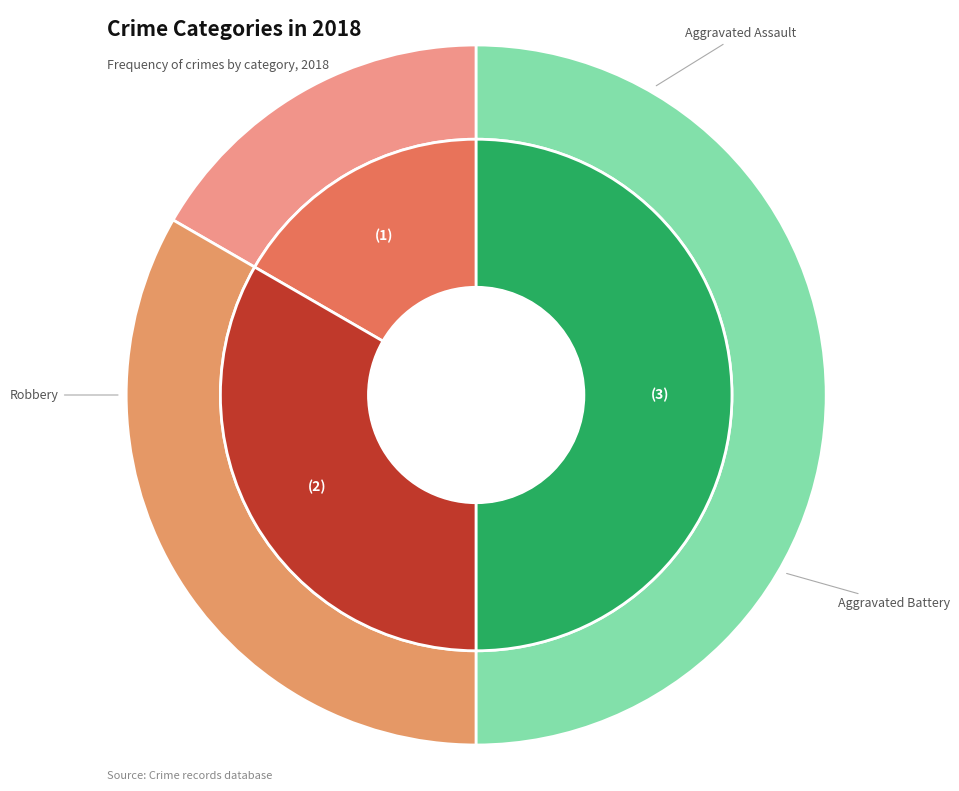

Which slice is the smallest?

Aggravated Assault